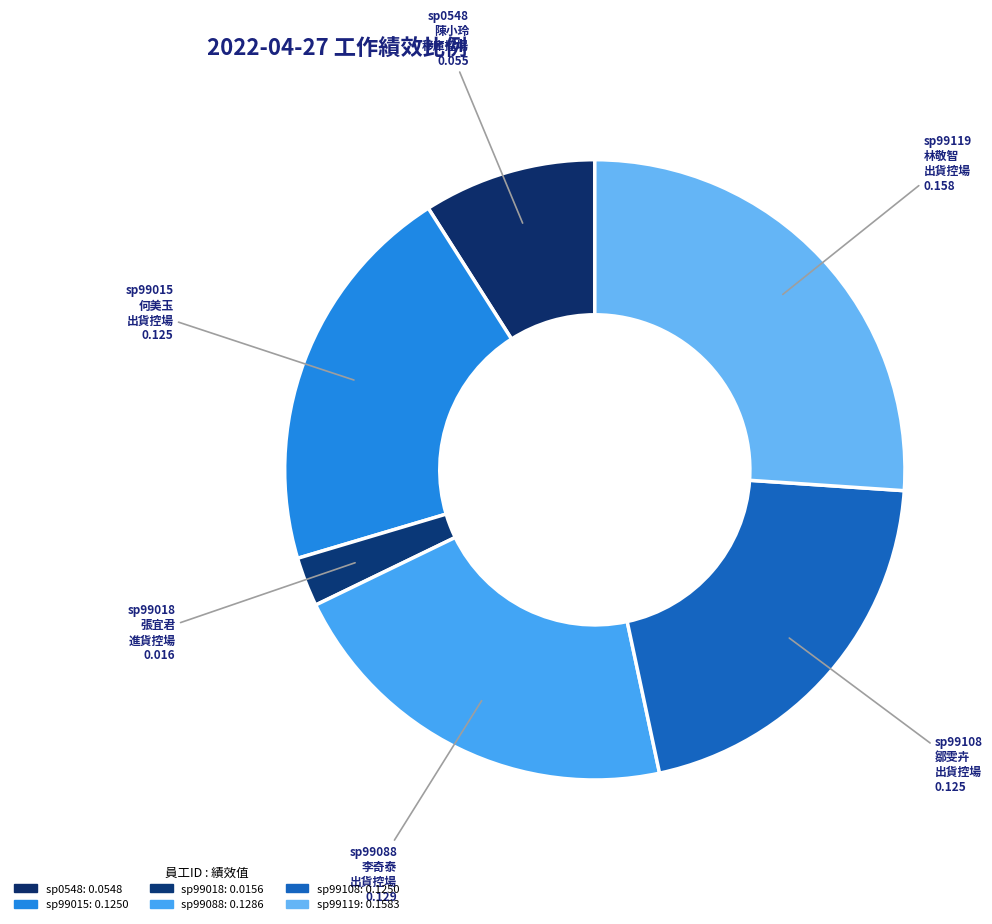

How many slices are in this pie chart?

6